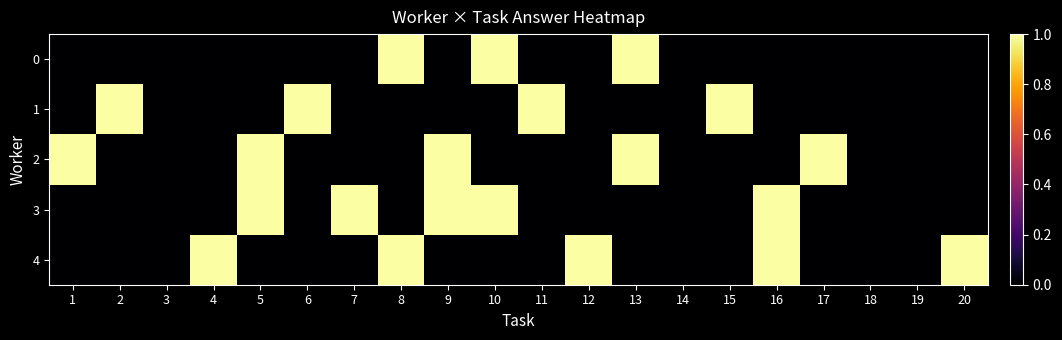

How many series are shown in this chart?

5